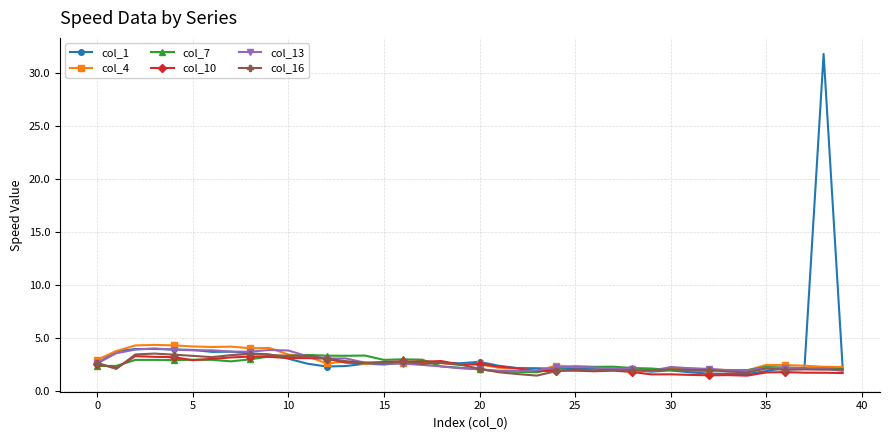

True or false: col_10 has more than 2 points higher than both neighbors.

True